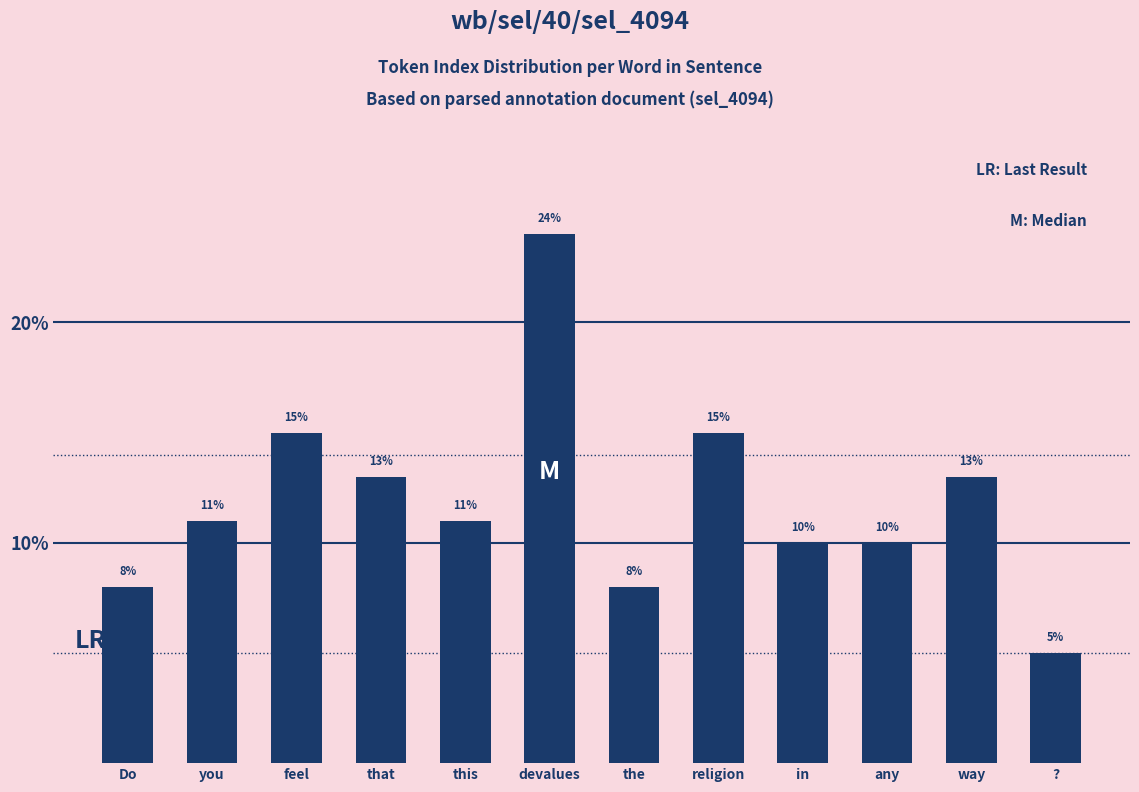

The chart shows a value of 10 at any. True or false?

True